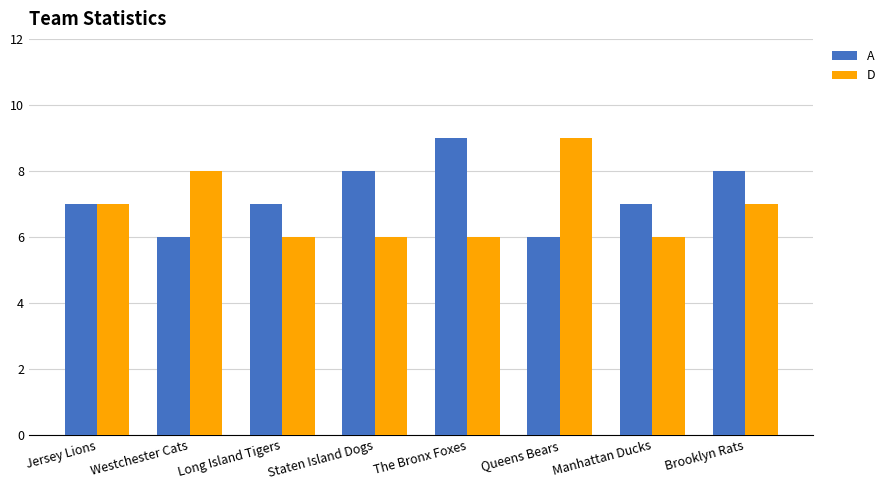

What is the label of the 3rd bar from the right?

Queens Bears